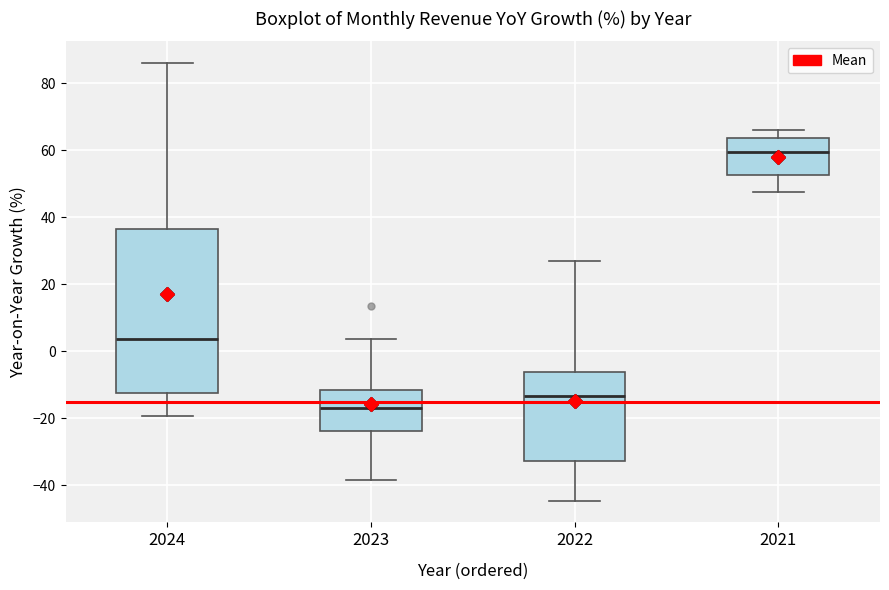

Reading left to right, read every box against the y-axis: the position of its median line, the range the box covers, and the ends of its whiskers. The values are not printed on the chart, so give them approximately, as read against the axis.

2024: median 4, box -12 to 36, whiskers -20 to 86
2023: median -16, box -24 to -12, whiskers -38 to 4
2022: median -14, box -32 to -6, whiskers -44 to 28
2021: median 60, box 52 to 64, whiskers 48 to 66